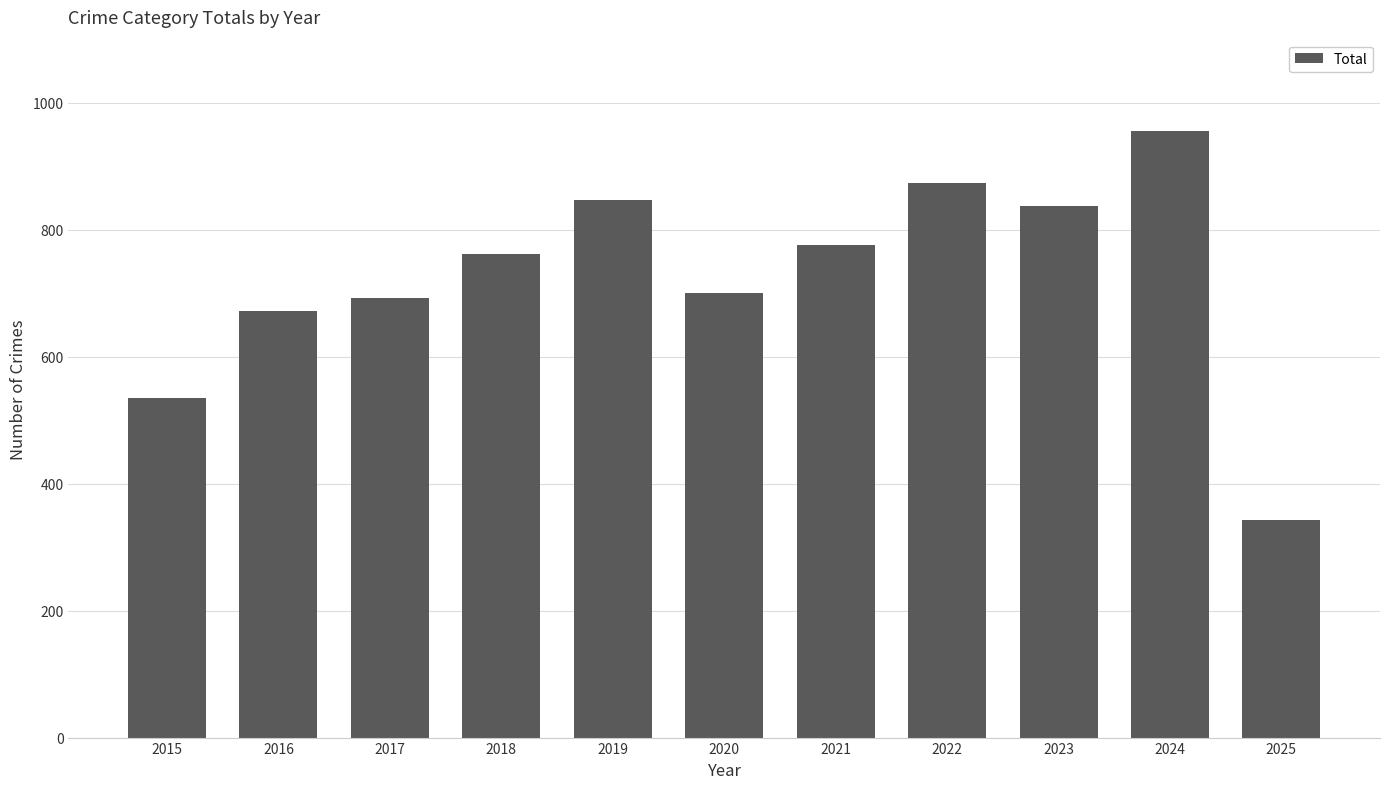

What is the value of the 4th bar from the left?

761